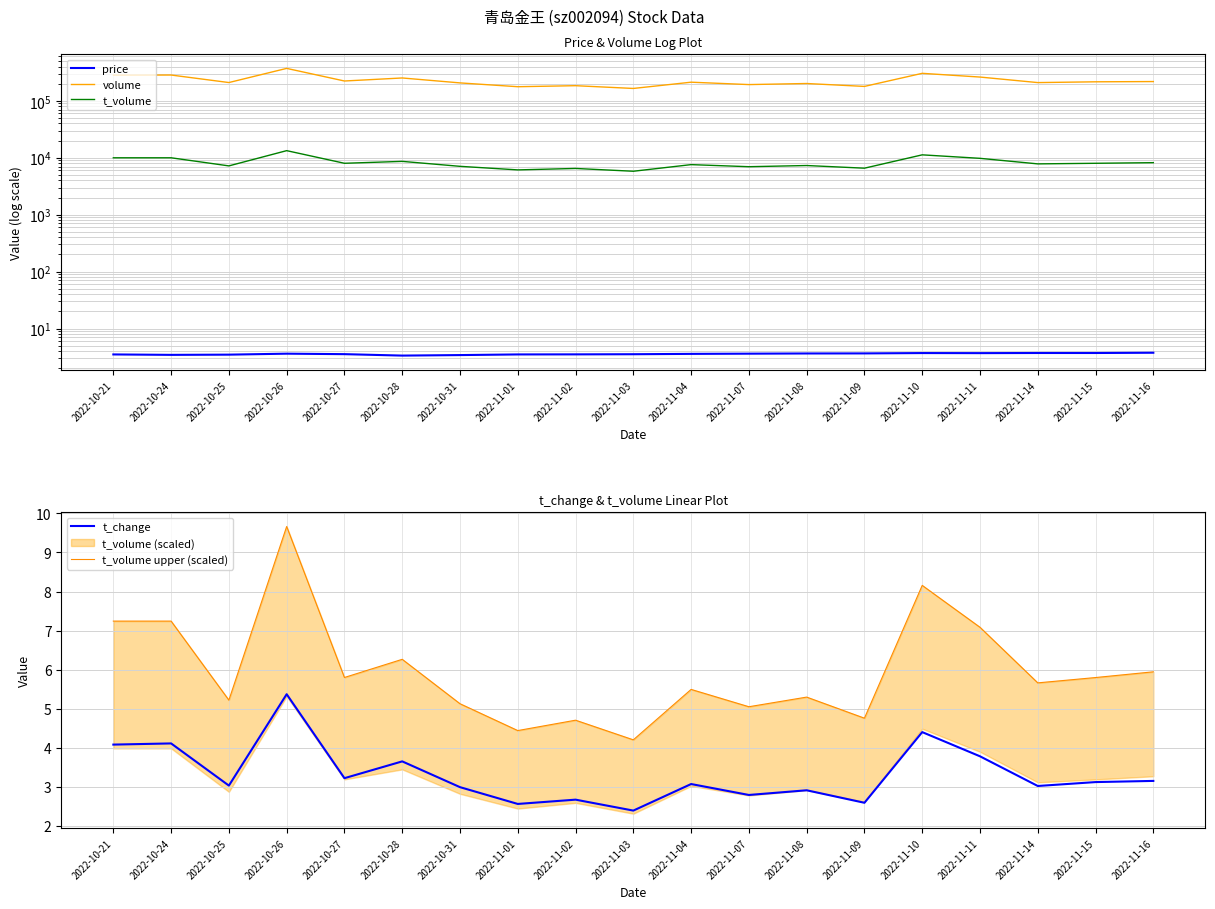

What is the difference between the t_volume upper (scaled) values at 2022-10-26 and 2022-10-24?

2.4